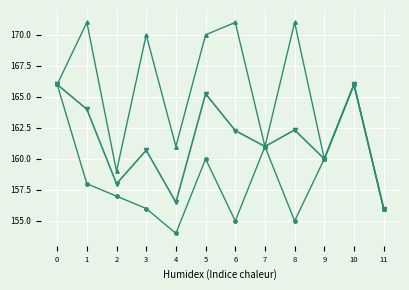

What is the difference between the highest and lowest values at 8?

16.0